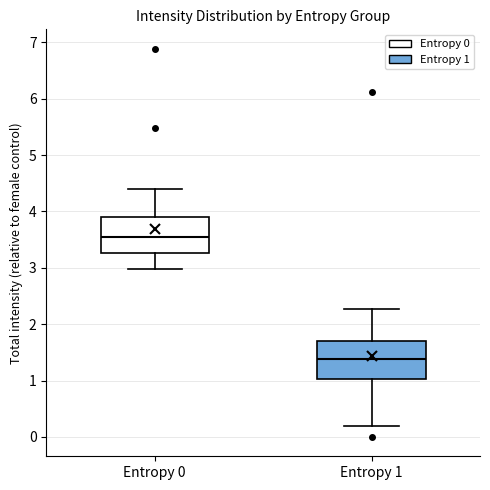

Reading left to right, transcribe this box plot: for each box, give where its median line is, the range the box spans, and where its two whiskers end, as read against the y-axis. The values are not printed on the chart, so give them approximately, as read against the axis.

Entropy 0: median 3.5, box 3.3 to 3.9, whiskers 3.0 to 4.4
Entropy 1: median 1.4, box 1.0 to 1.7, whiskers 0.2 to 2.3